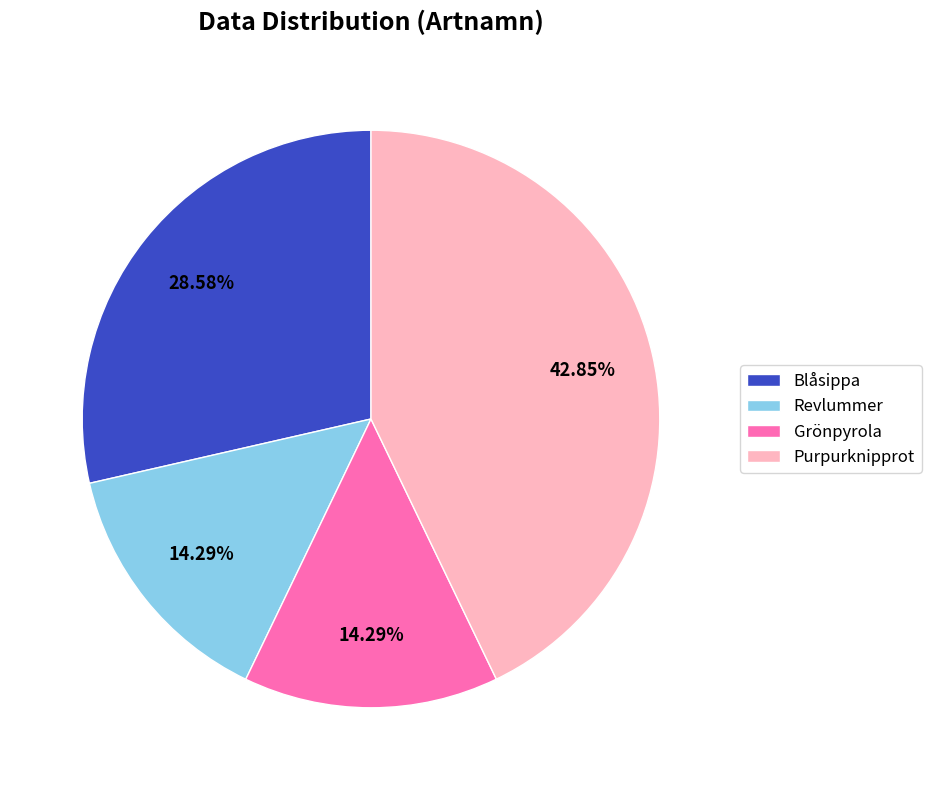

Approximately how many times larger is the value at Purpurknipprot compared to Blåsippa?

1.5